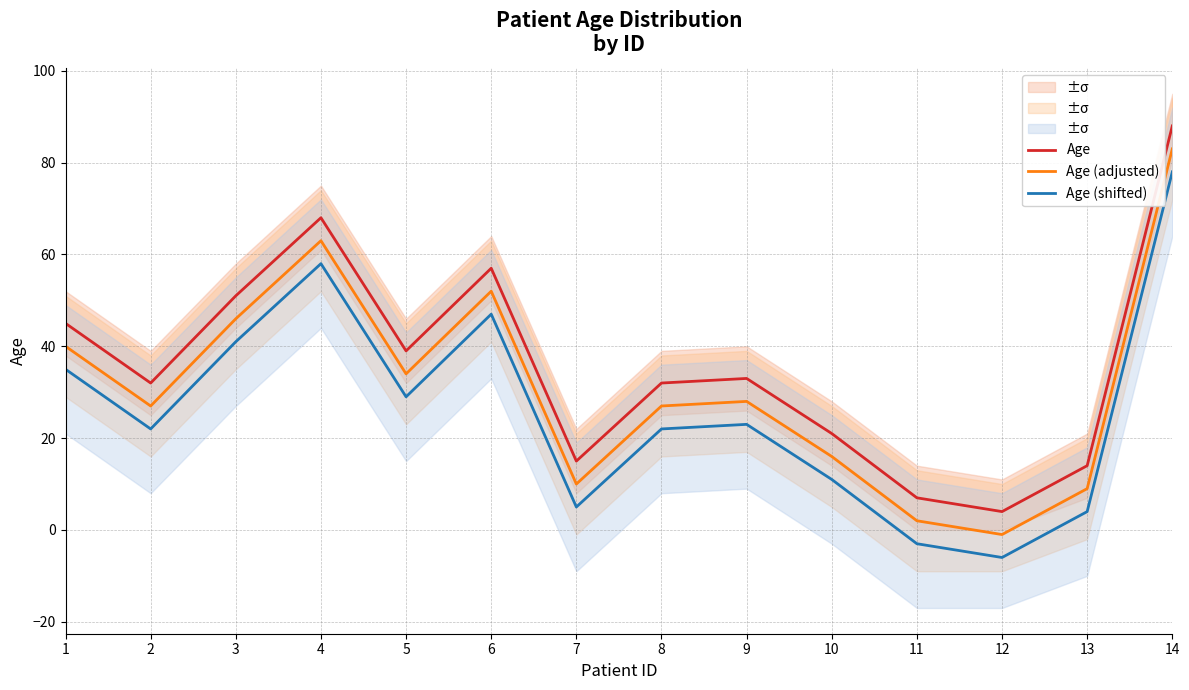

How many data points in Age are above 33?

6